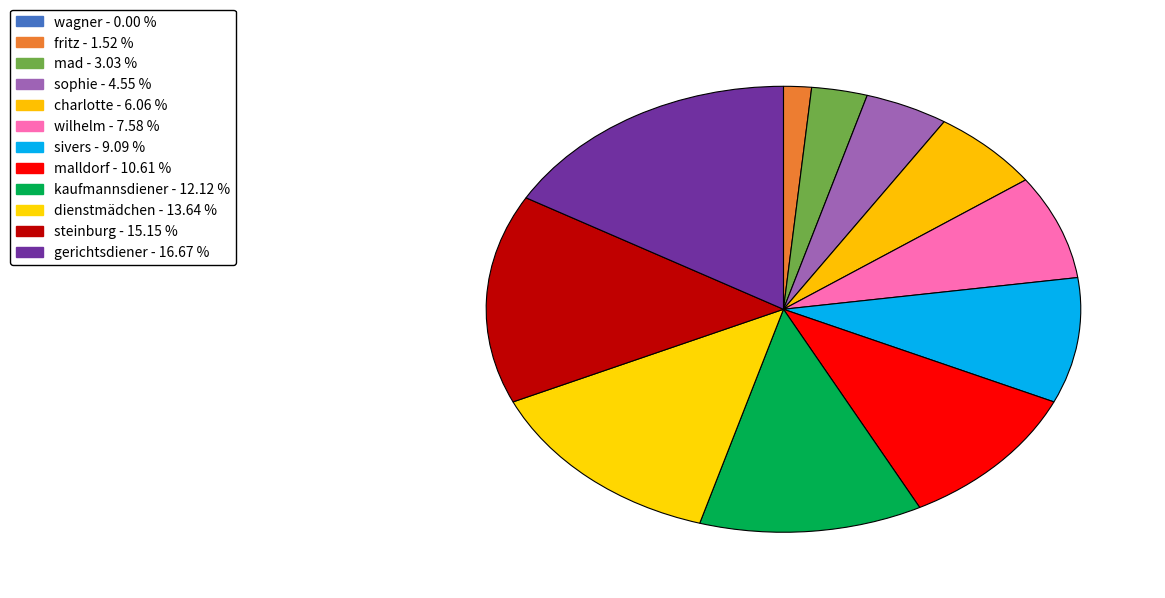

Rank the categories by value from lowest to highest.

wagner, fritz, mad, sophie, charlotte, wilhelm, sivers, malldorf, kaufmannsdiener, dienstmädchen, steinburg, gerichtsdiener